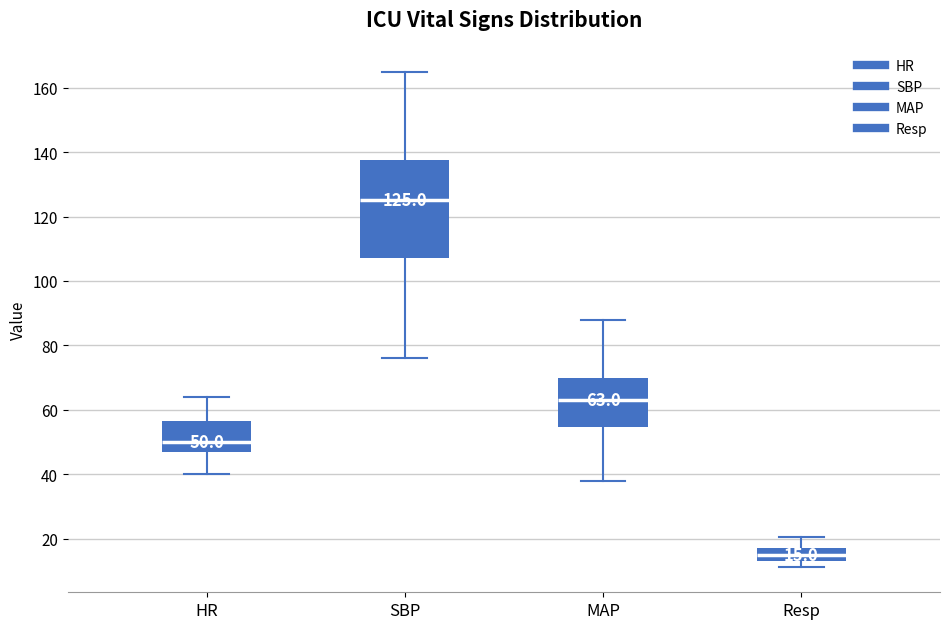

Which box is the tallest, from its lower edge to its upper edge?

SBP